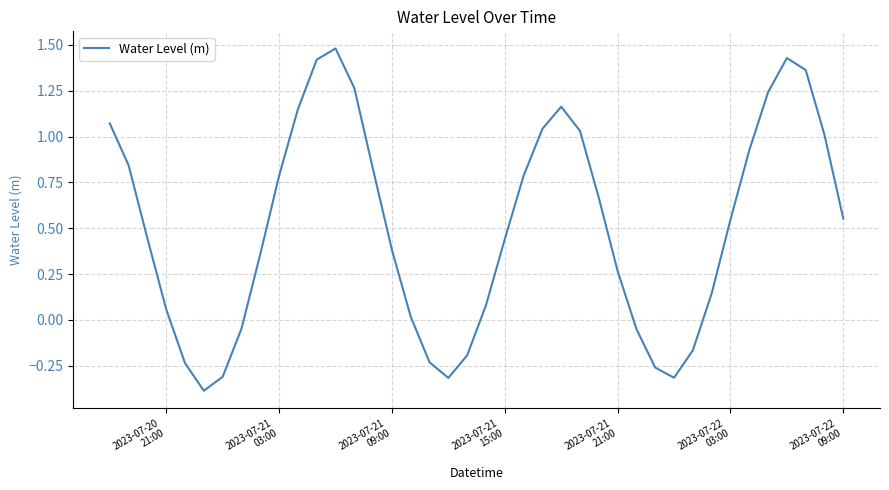

What is the sum of all values?

20.3